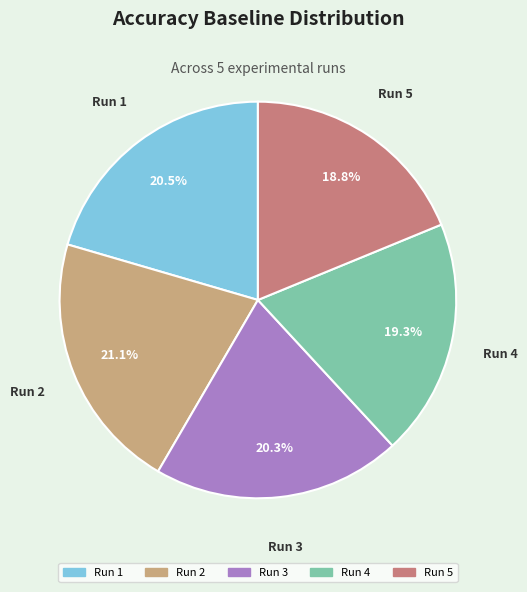

Is there a majority slice in this chart?

No